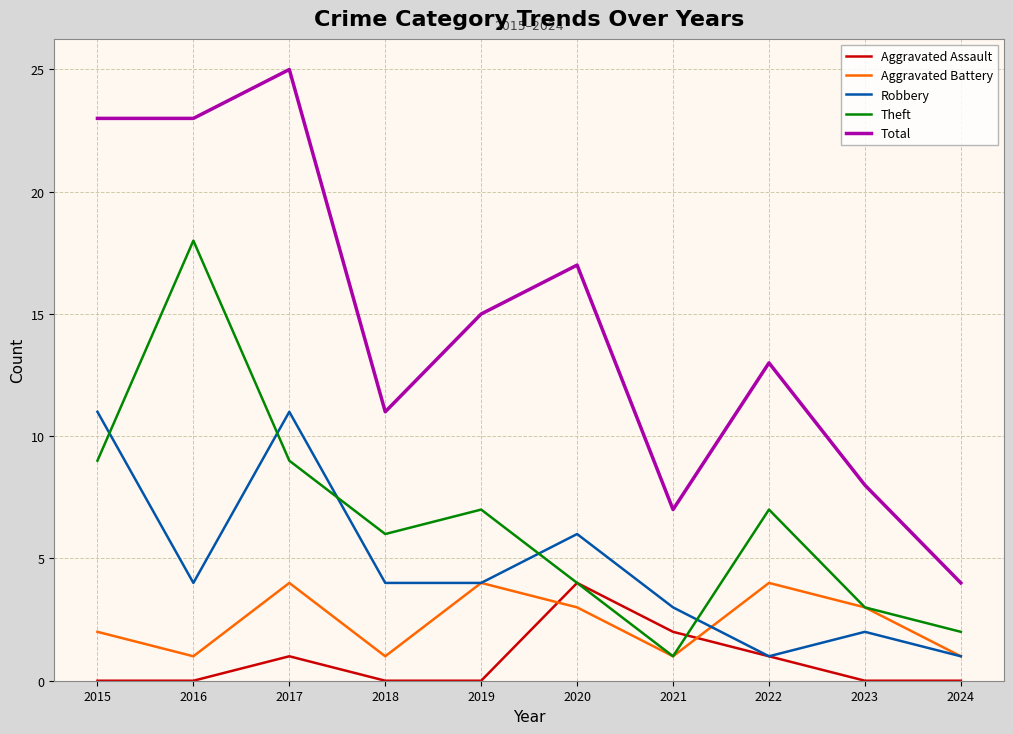

Where is Aggravated Assault nearest to the value 2?

2021